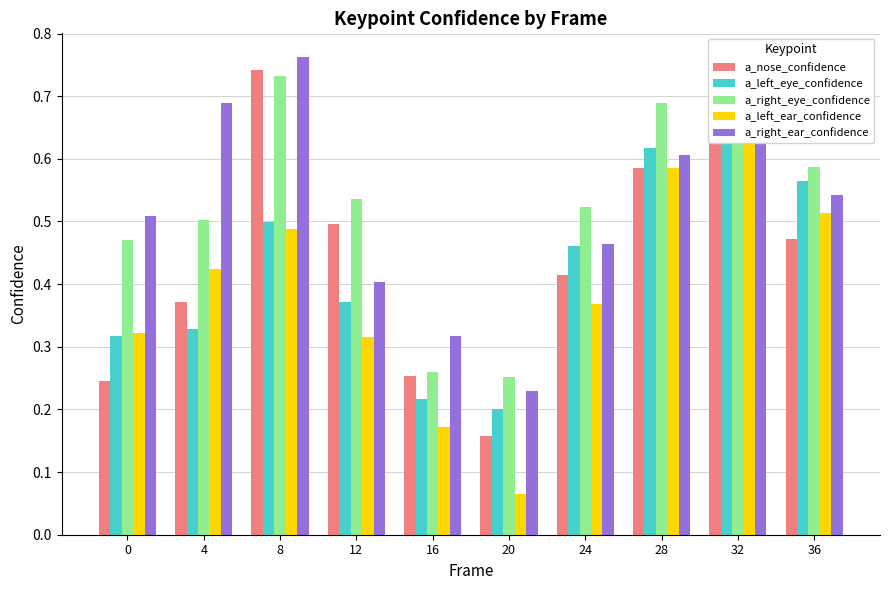

True or false: a_left_ear_confidence has a value of 0.7 at 32.

True